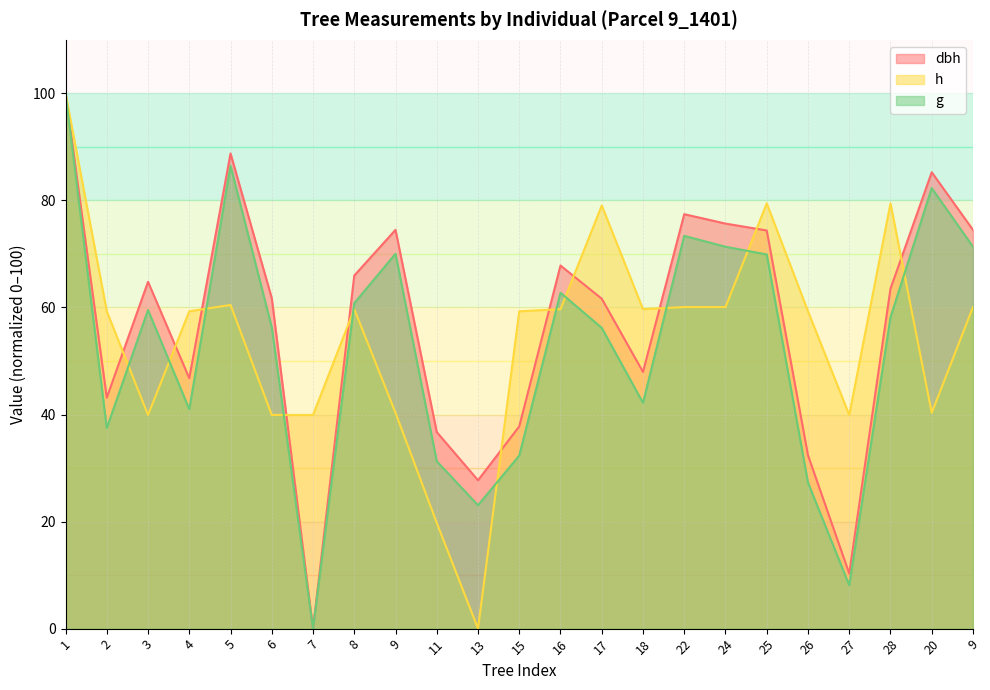

True or false: dbh has a value of 33.8 at 6.

False